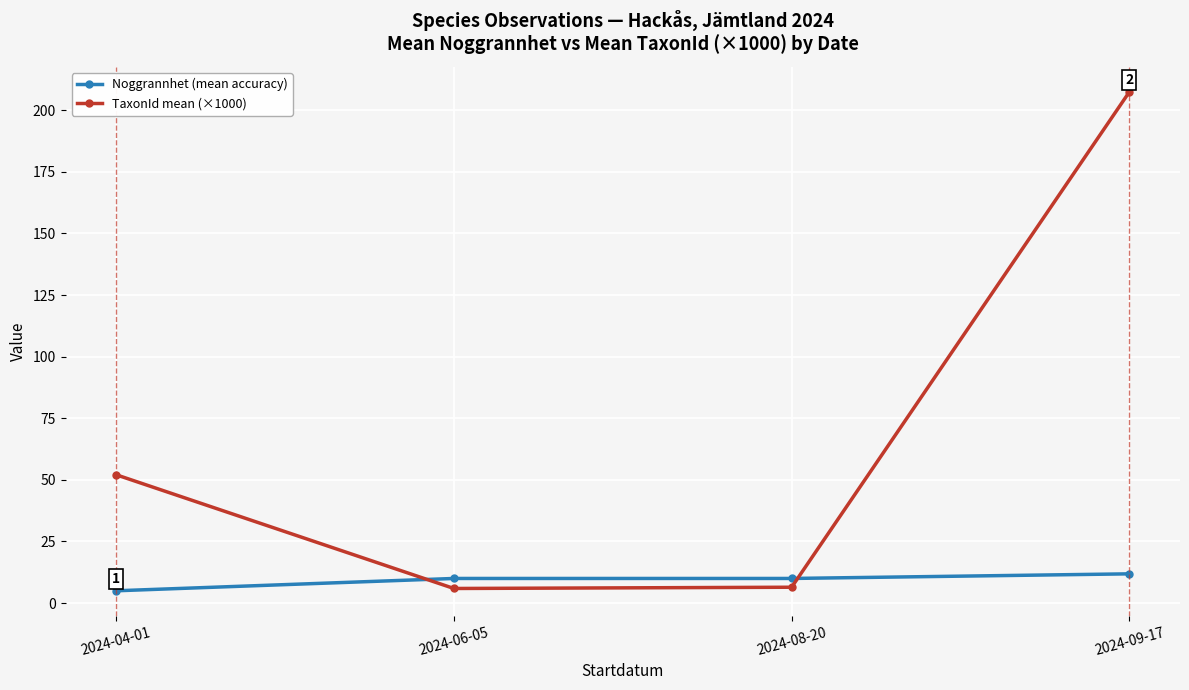

True or false: Noggrannhet (mean accuracy) has more than 2 interior local peaks.

False